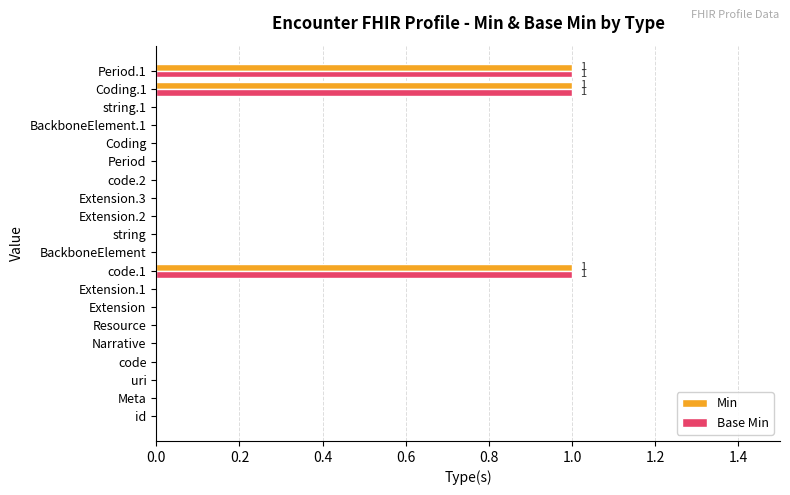

What is the sum of all Base Min values?

3